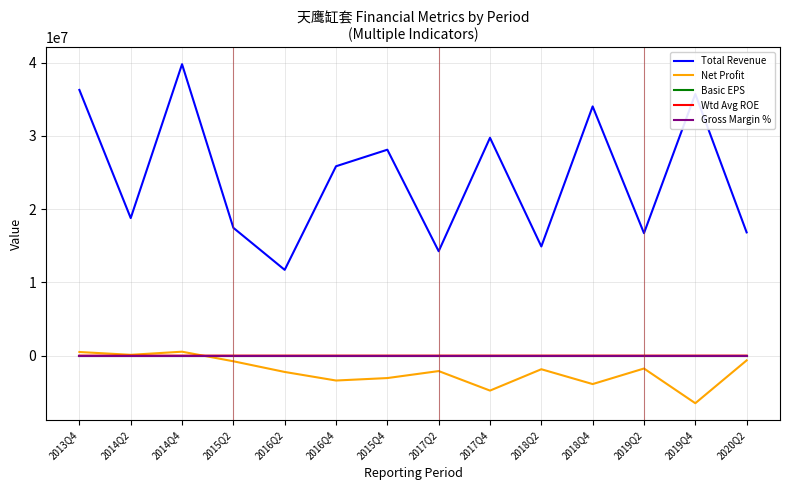

What is the difference between the maximum and minimum values in the Gross Margin % series?

11.7